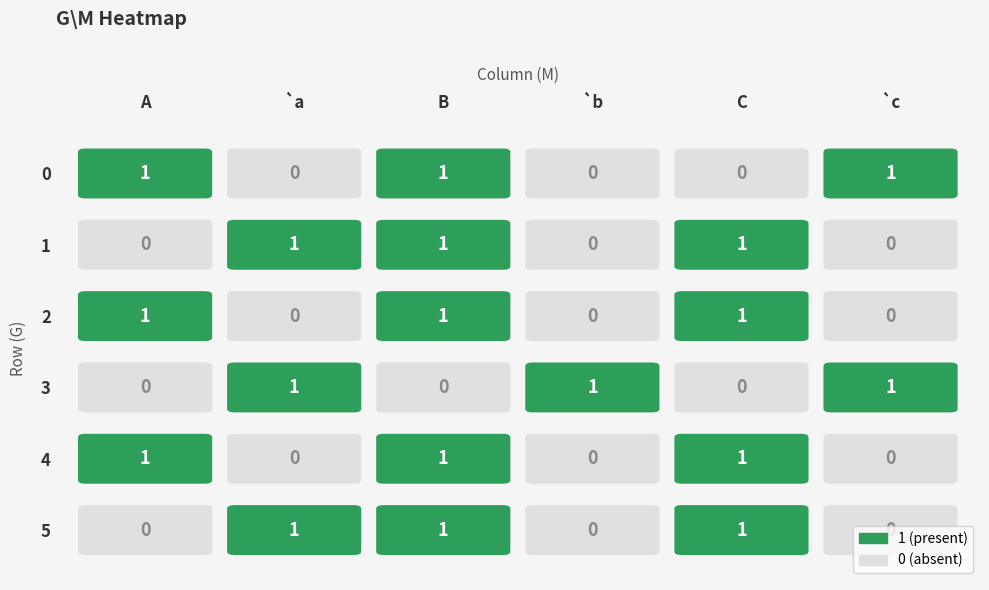

The 4 series shows 0 at 5. True or false?

True